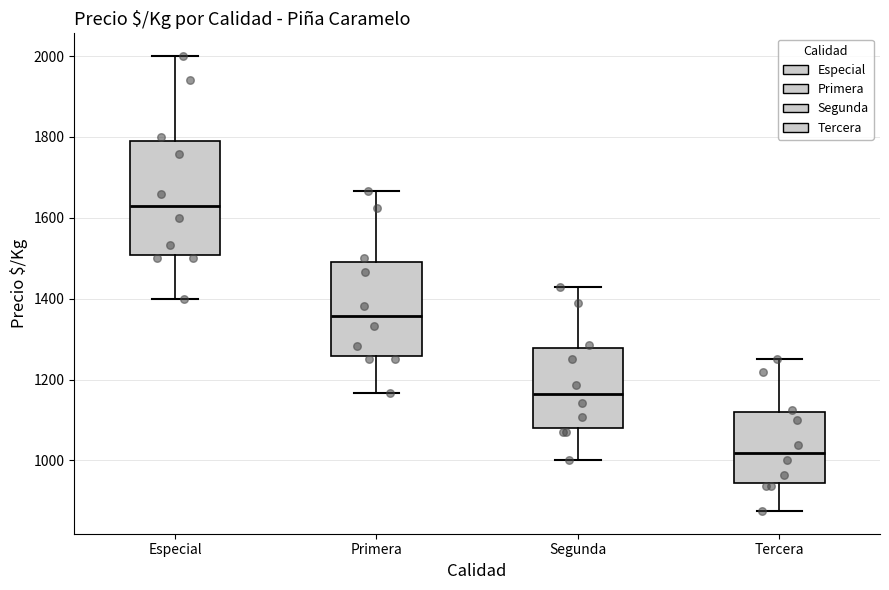

Reading left to right, read every box against the y-axis: the position of its median line, the range the box covers, and the ends of its whiskers. The values are not printed on the chart, so give them approximately, as read against the axis.

Especial: median 1640, box 1500 to 1780, whiskers 1400 to 2000
Primera: median 1360, box 1260 to 1500, whiskers 1160 to 1660
Segunda: median 1160, box 1080 to 1280, whiskers 1000 to 1420
Tercera: median 1020, box 940 to 1120, whiskers 880 to 1260